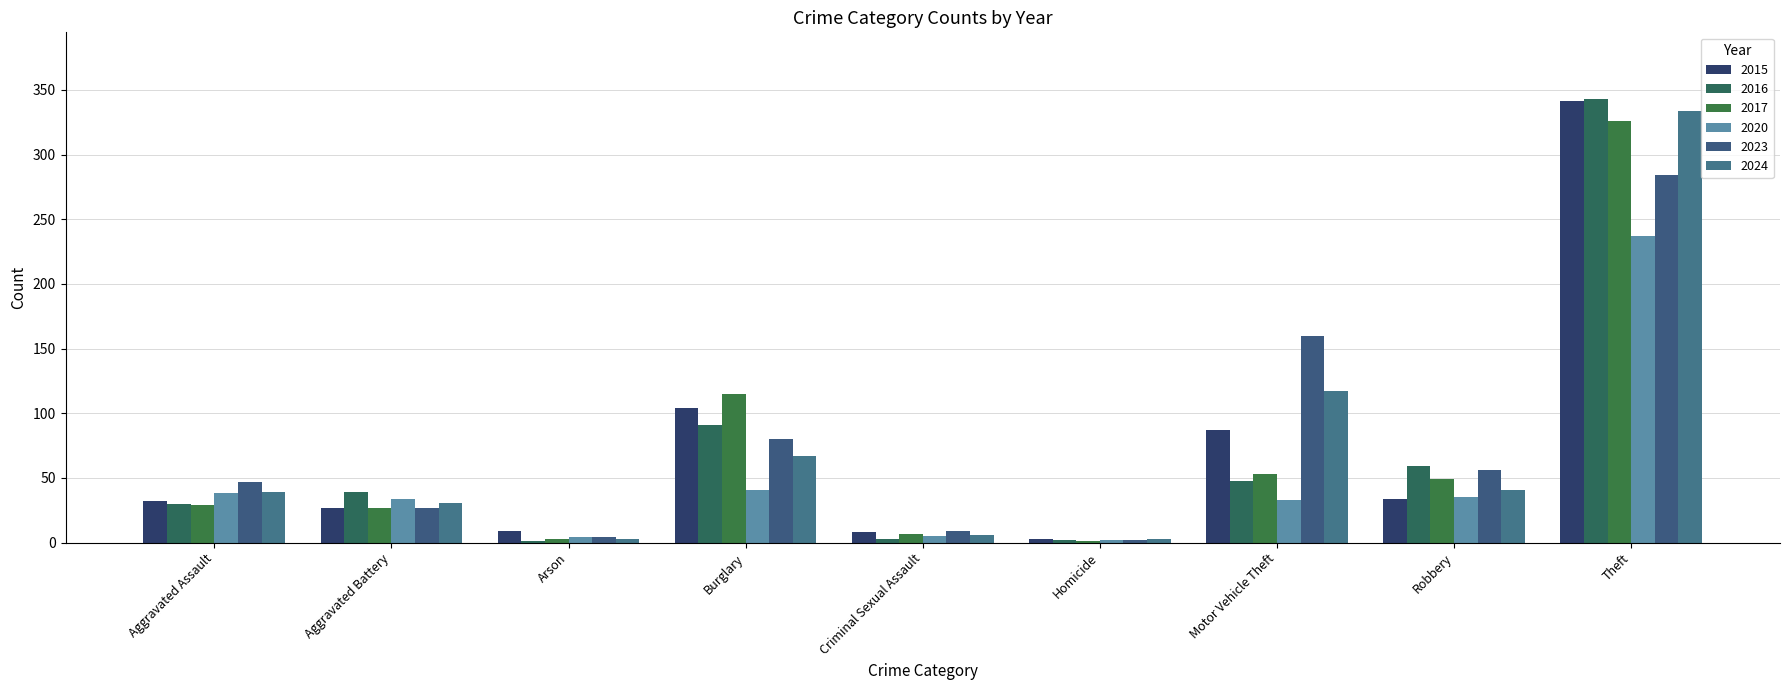

What is the value of the 2016 bar at the 8th from the left?

59